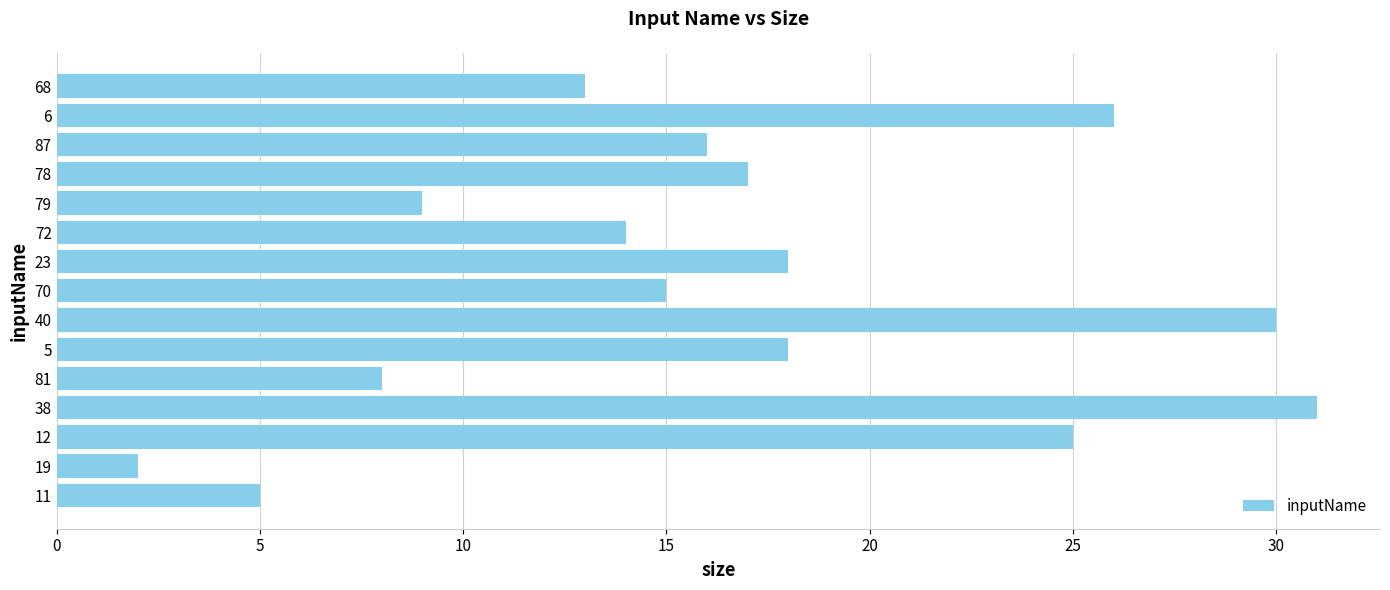

What is the sum of all values?

247